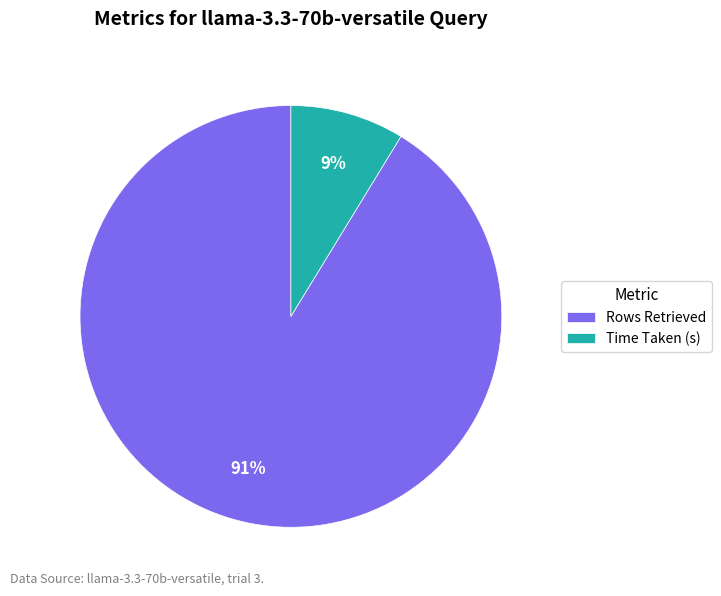

Do Rows Retrieved and Time Taken (s) together represent more than half of the pie?

Yes